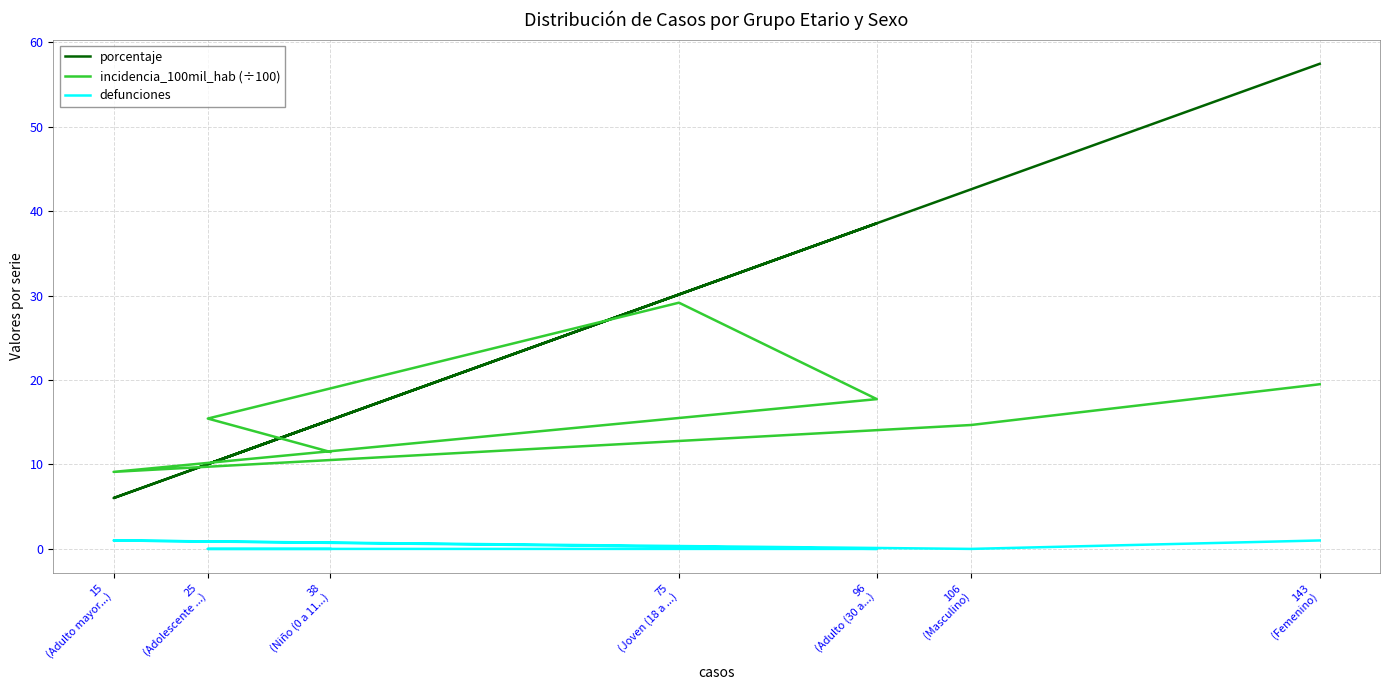

Which has a higher value, 75
(Joven (18 a ...) or 96
(Adulto (30 a...)?

96
(Adulto (30 a...)